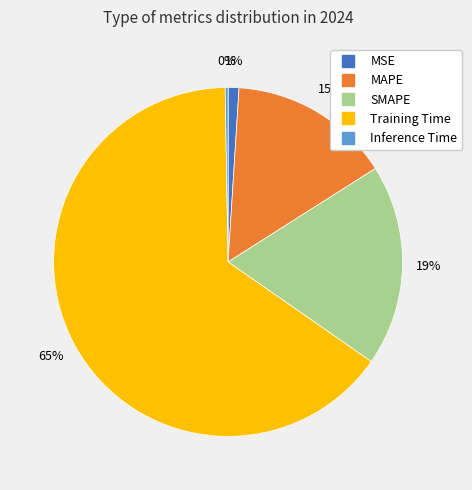

Is it true that Training Time is 65% of the pie?

True